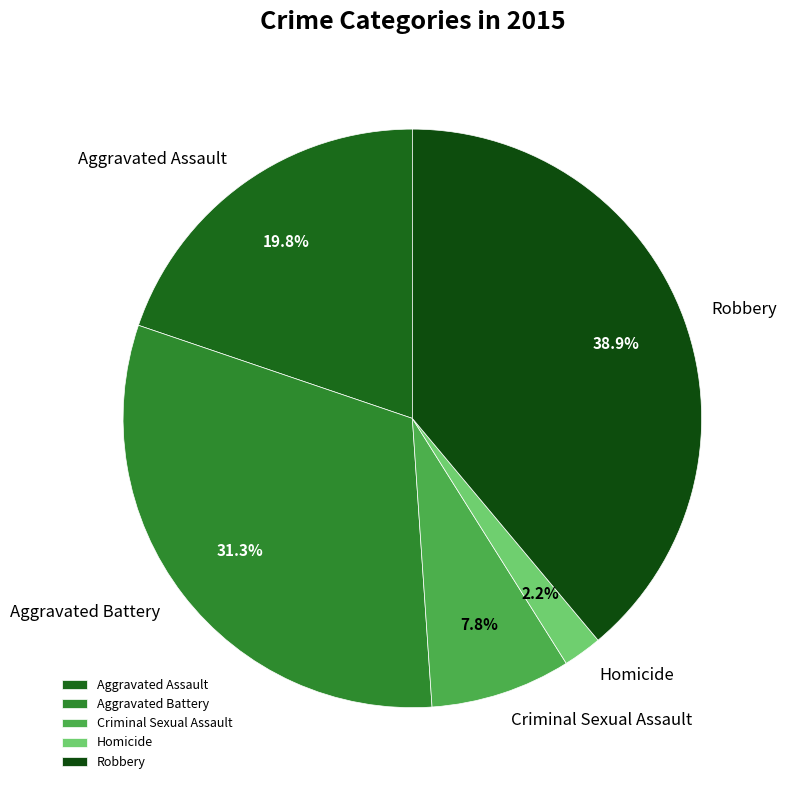

Is it true that Criminal Sexual Assault is 1% of the pie?

False